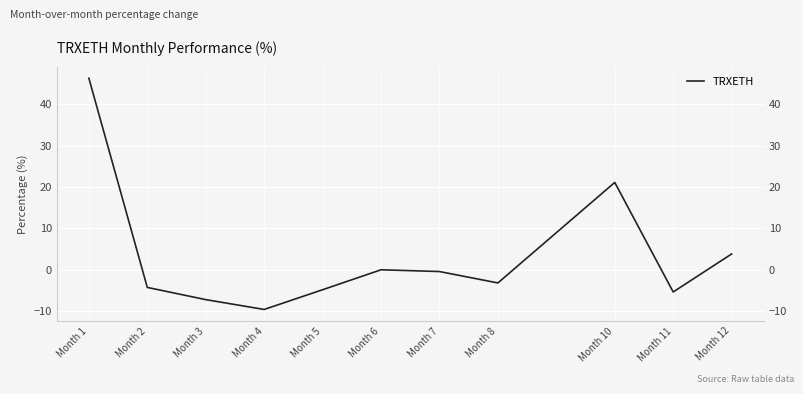

The chart shows a value of -4.8 at Month 5. True or false?

True